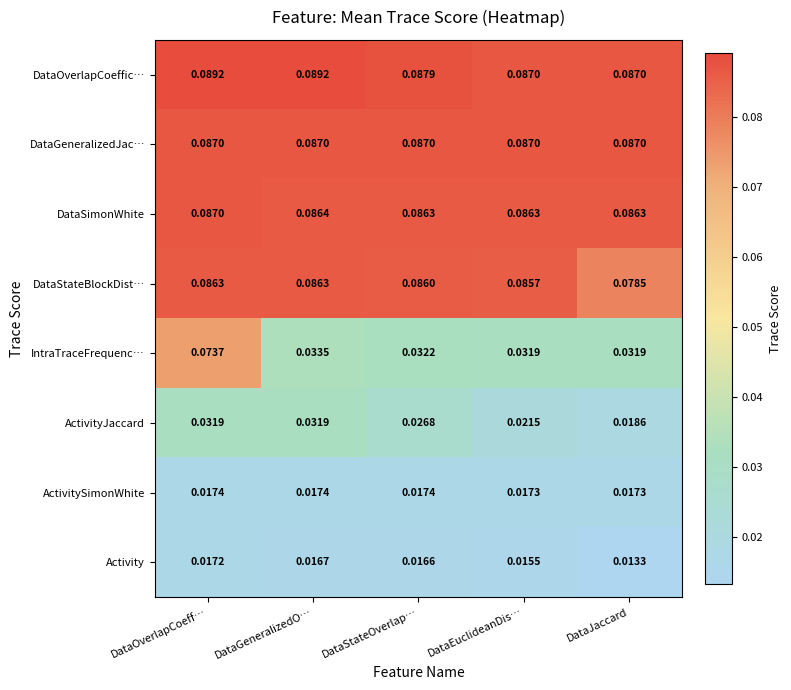

Is the value of DataSimonWhite at DataOverlapCoeff… greater than the value of DataStateBlockDist… at DataJaccard?

Yes